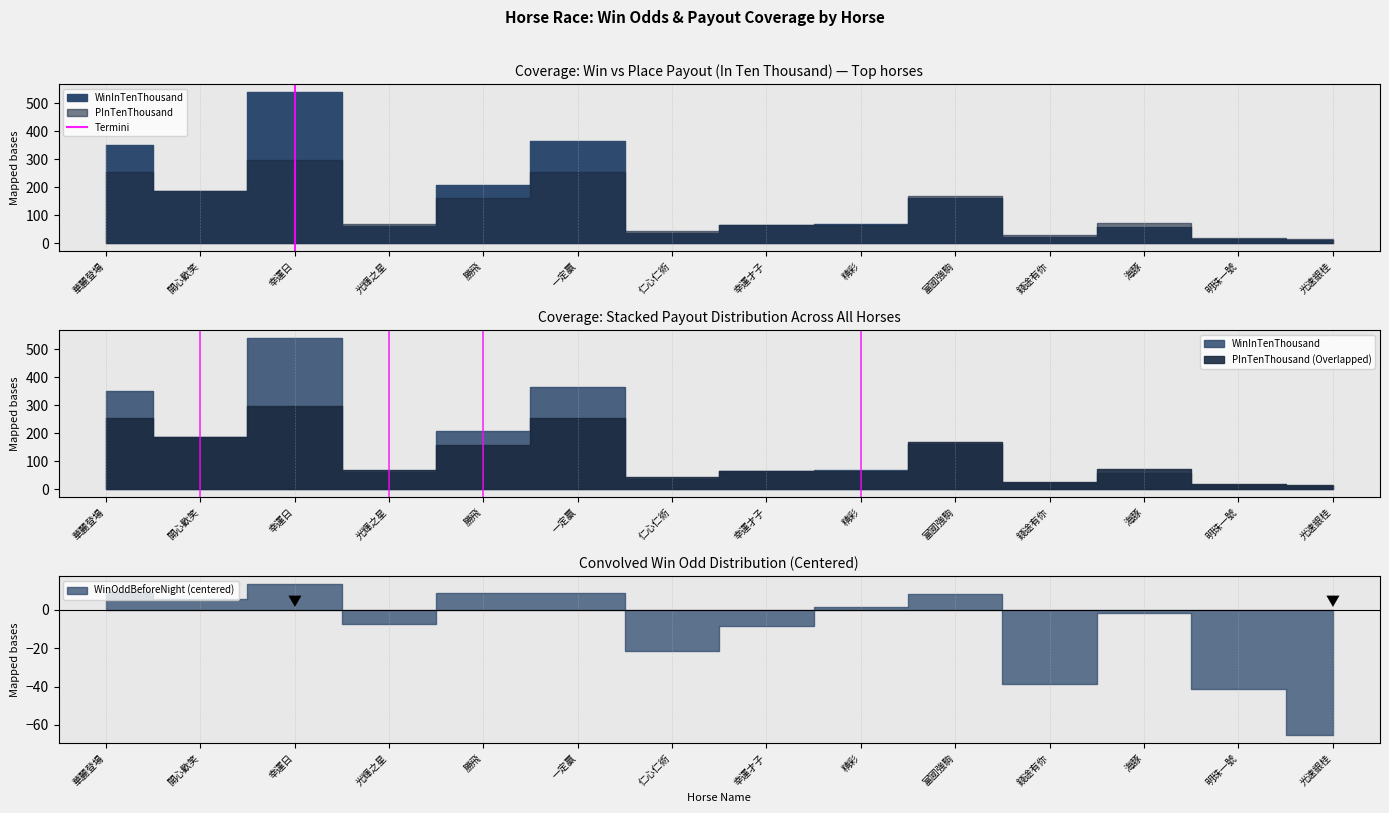

What position from the left is 華麗登場?

1